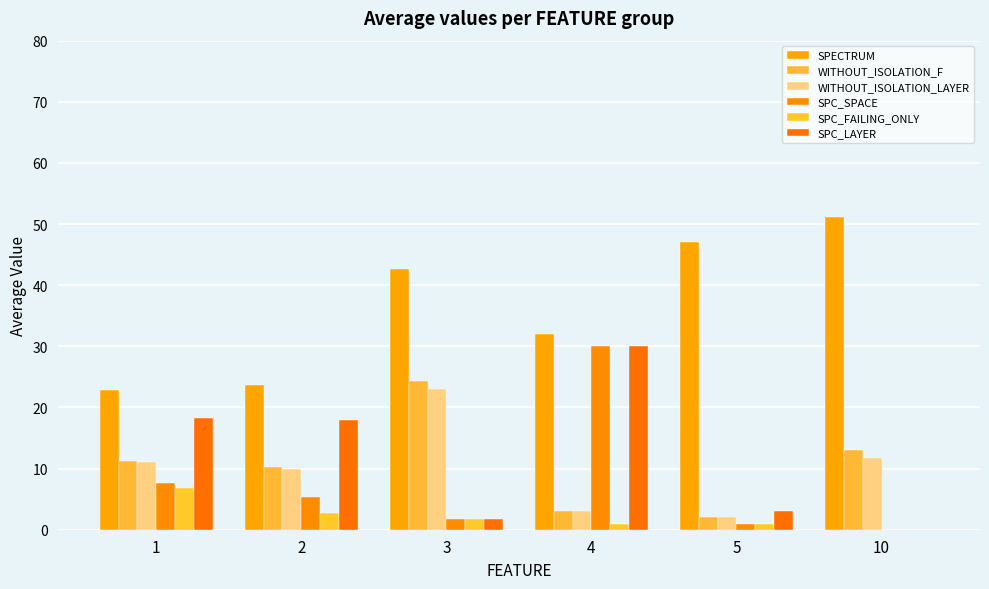

How many groups of bars are there?

6